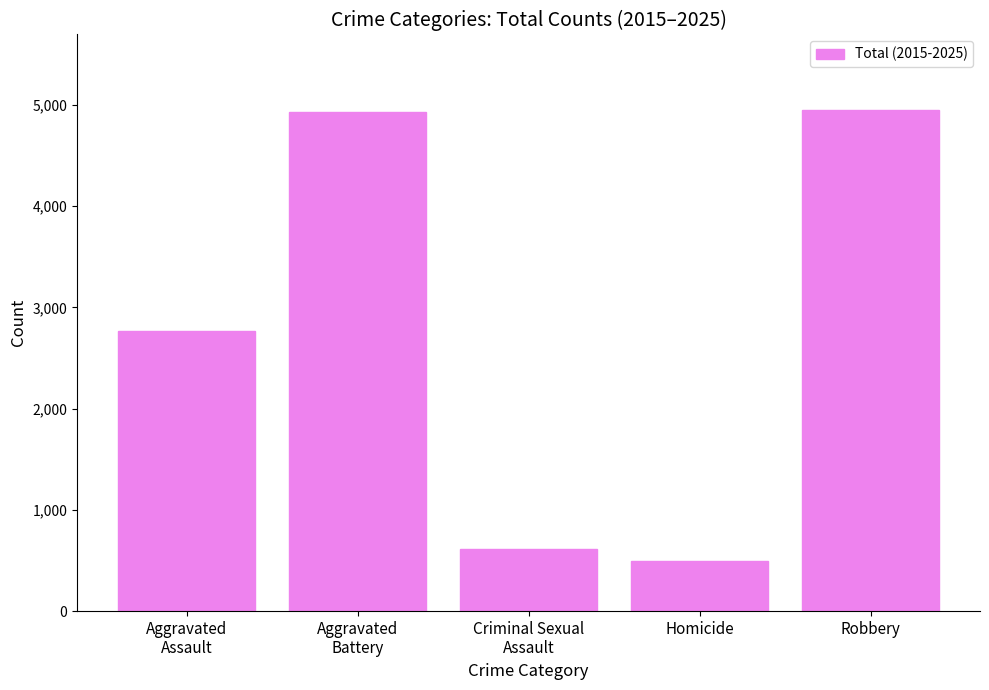

What is the label of the 5th bar from the left?

Robbery